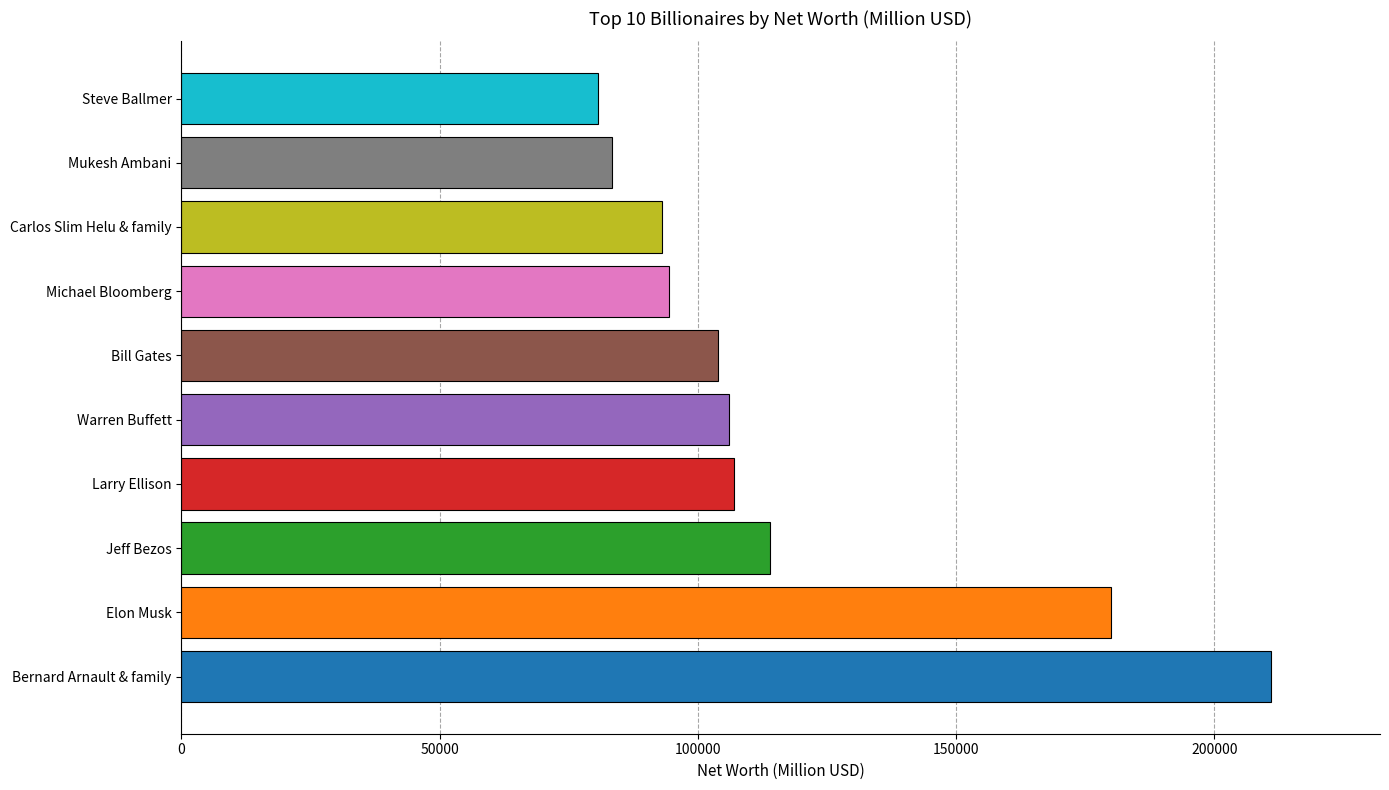

What is the ratio of the value at Larry Ellison to the value at Bill Gates?

1.0